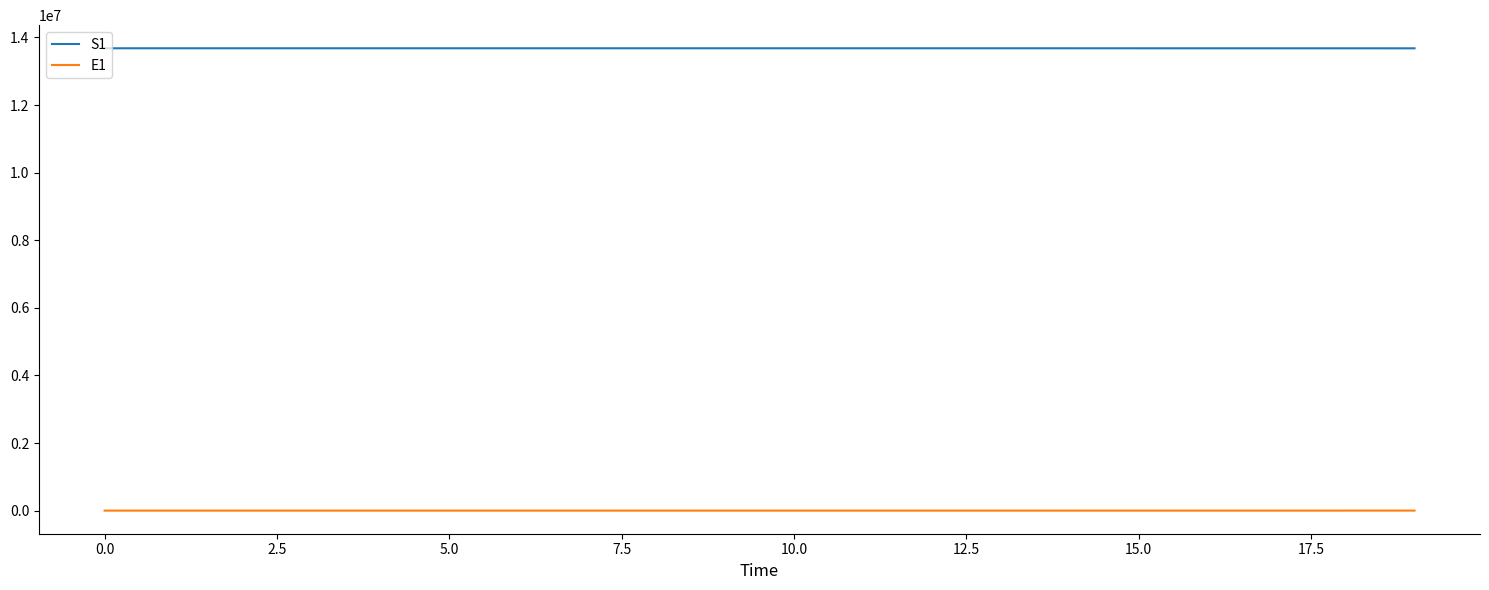

True or false: E1 and S1 cross at least once.

False